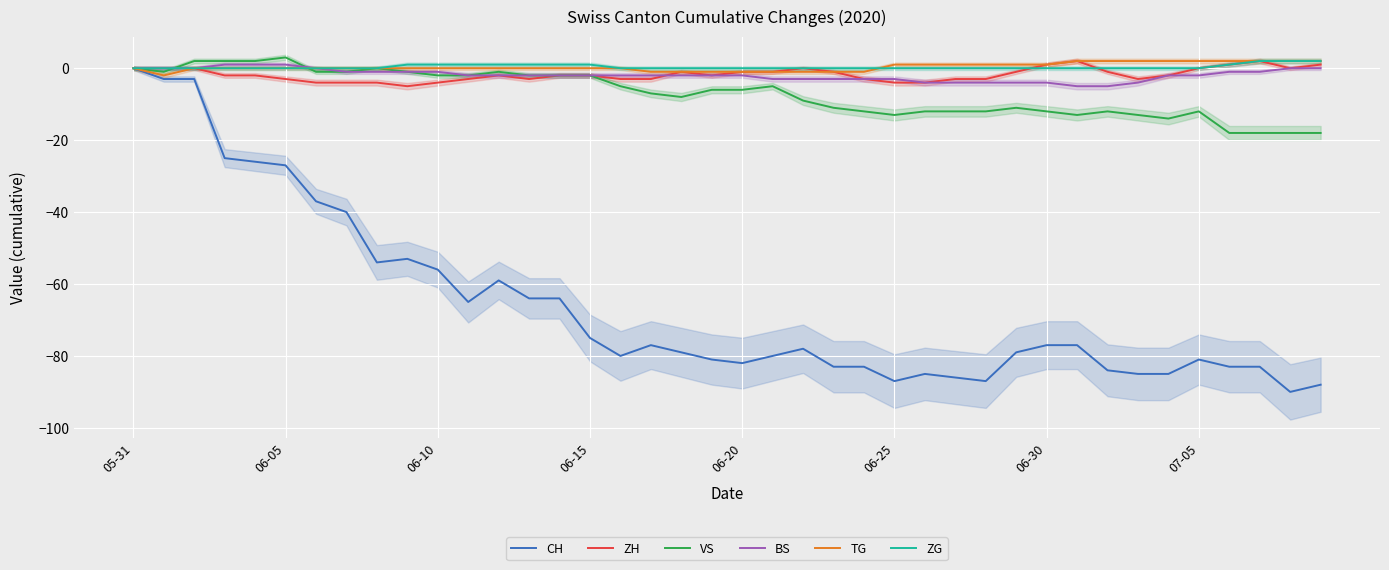

Which series has the largest range (max minus min)?

CH